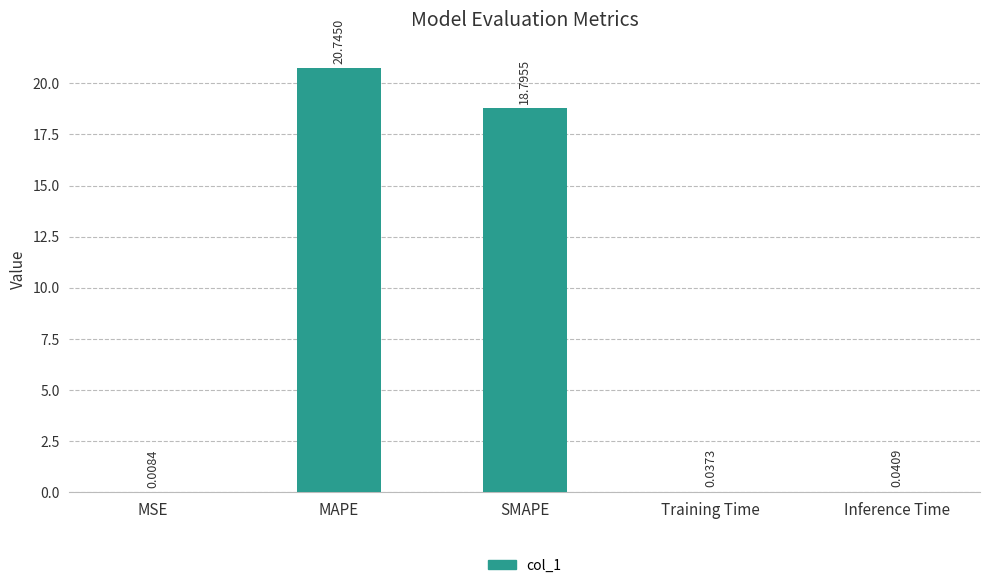

Which has a higher value, SMAPE or Training Time?

SMAPE